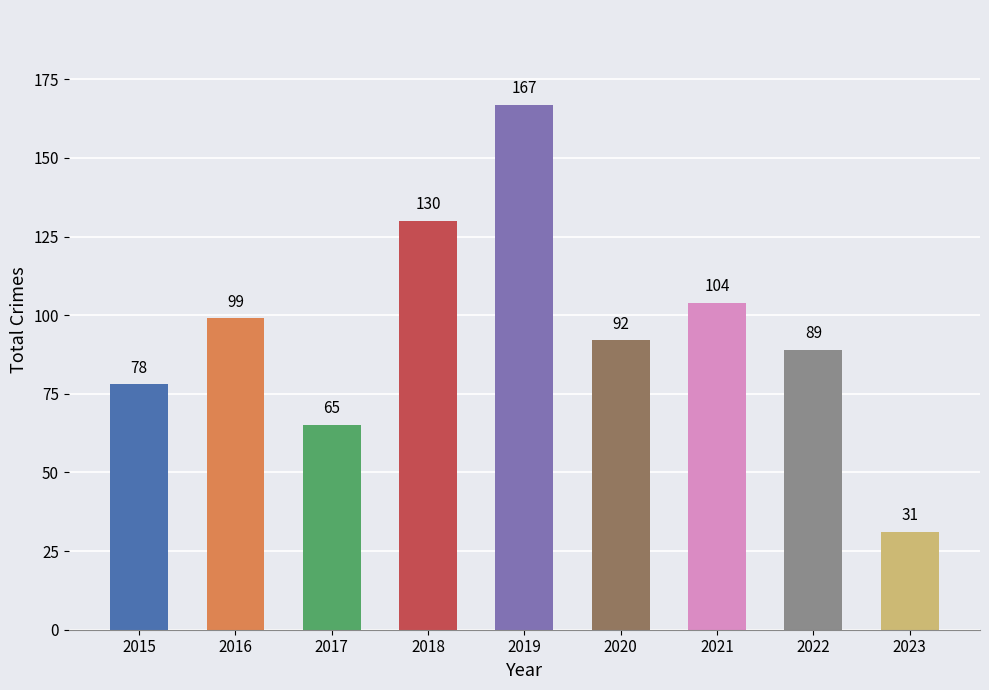

Is it true that the value at 2016 is 99?

True